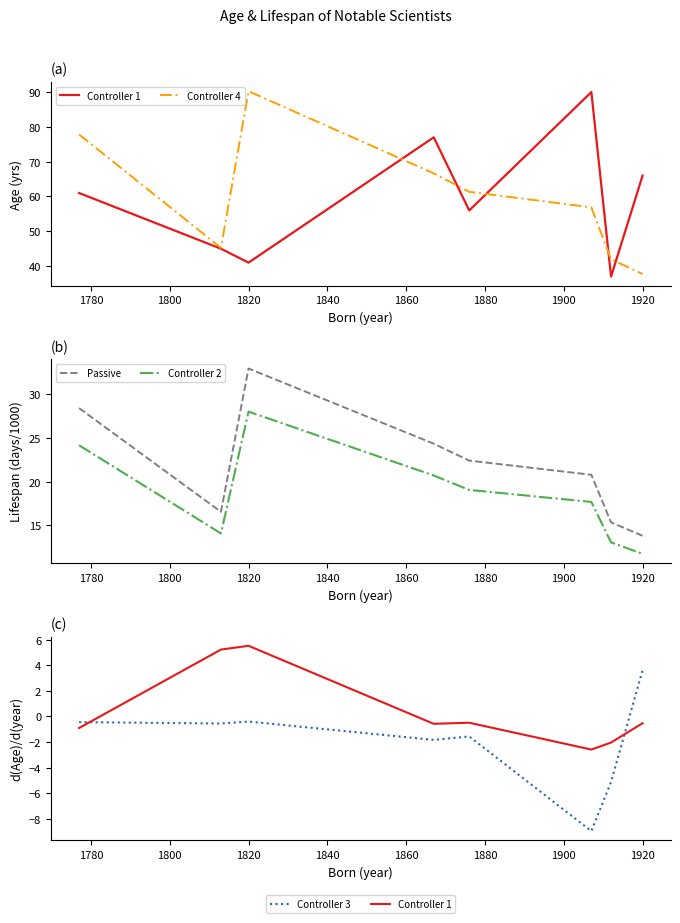

The Passive series shows 33.0 at 1820. True or false?

True